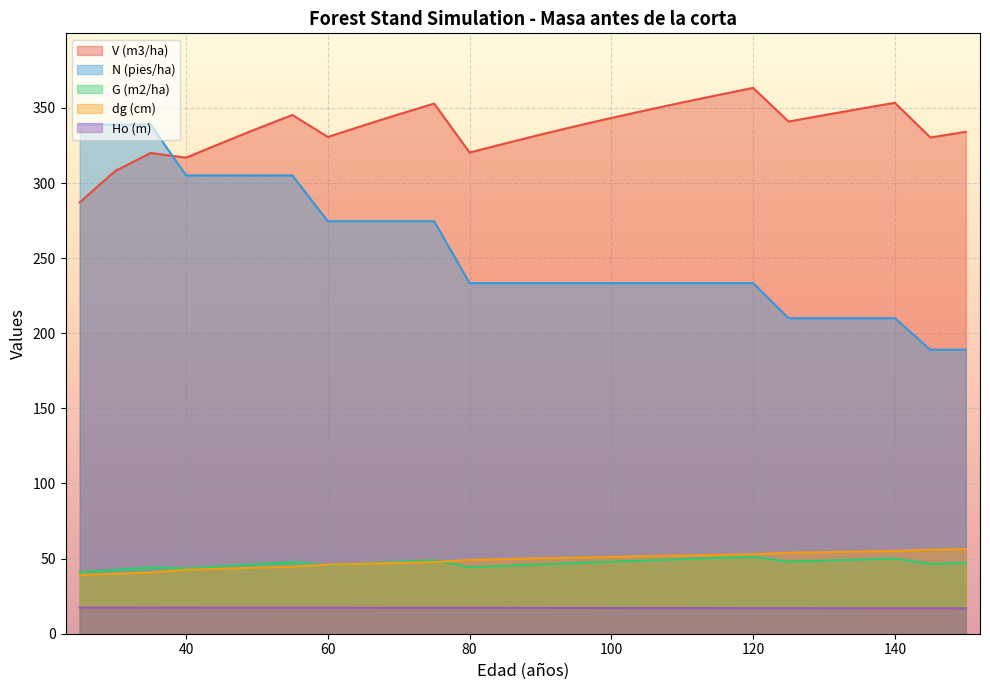

How many interior local peaks does the G (m2/ha) series have?

5